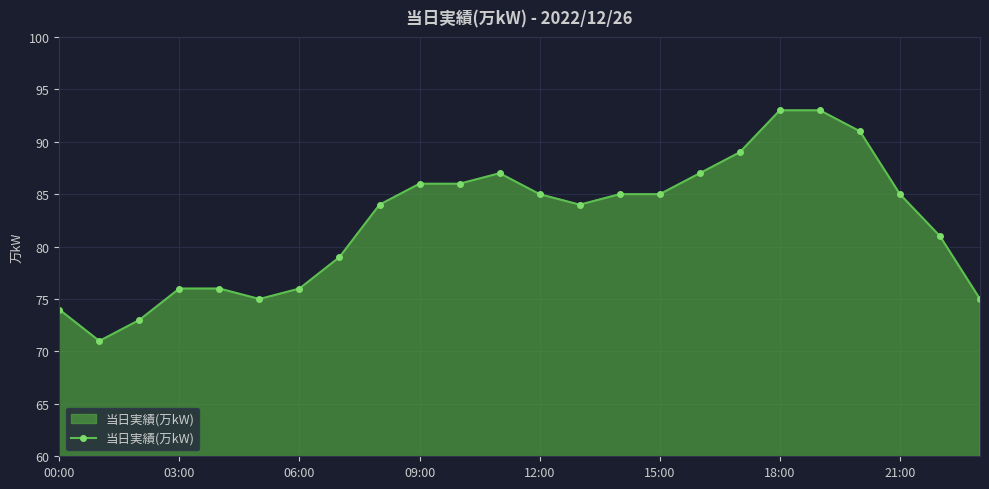

What is the maximum value shown in the chart?

93